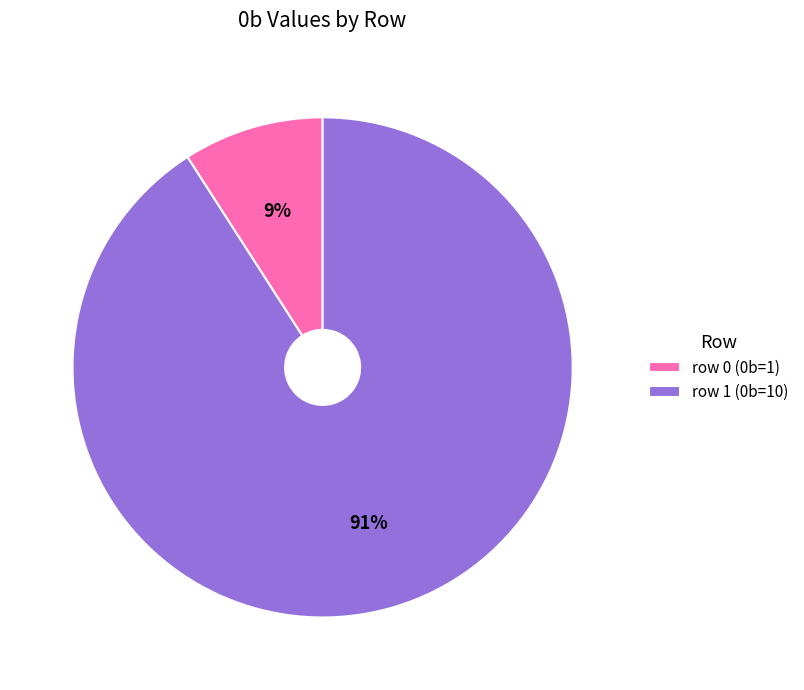

Approximately how many times larger is the value at row 0 compared to row 1?

0.1